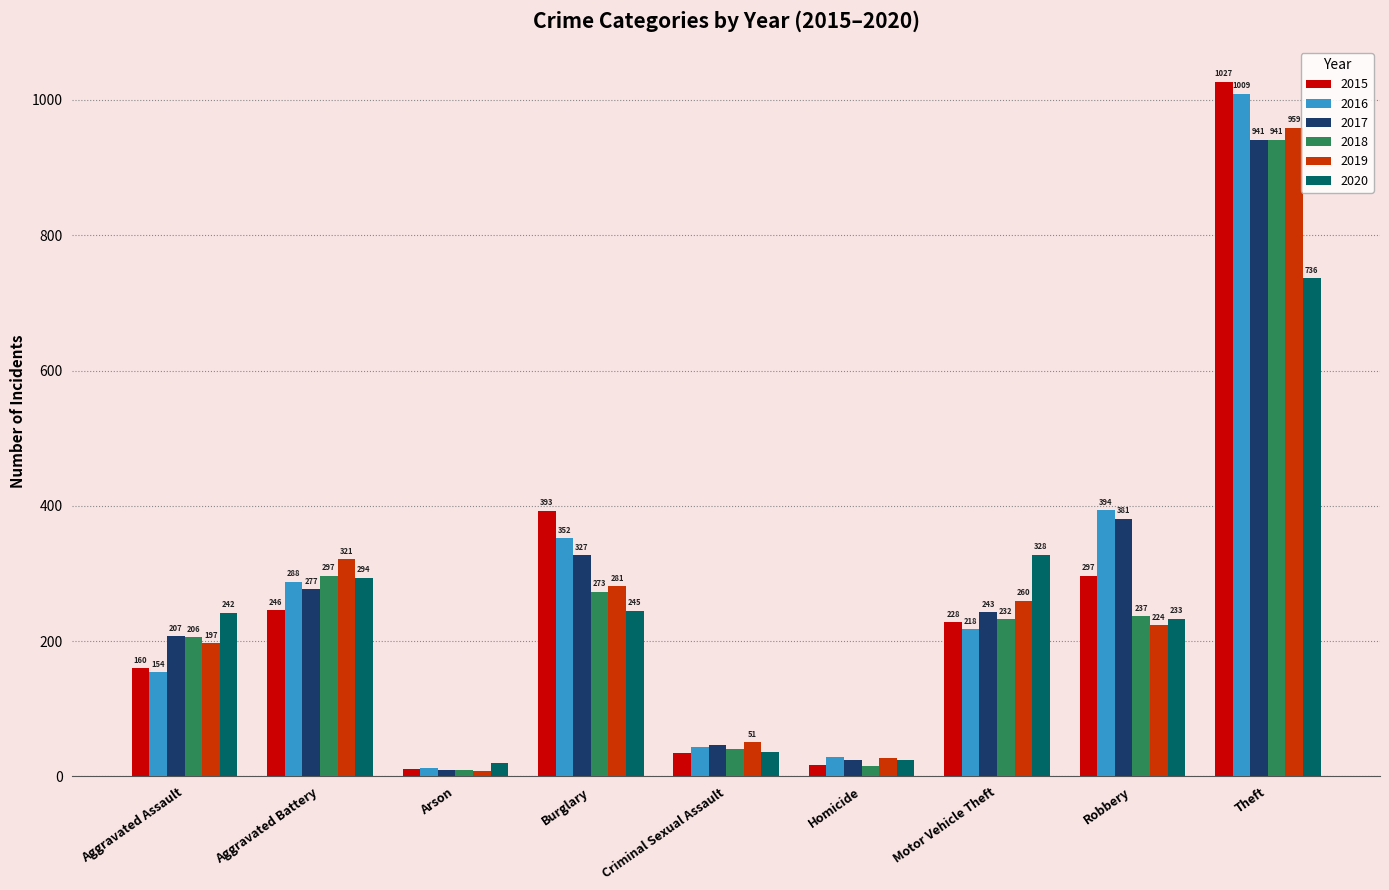

The 2017 series shows 243 at Motor Vehicle Theft. True or false?

True